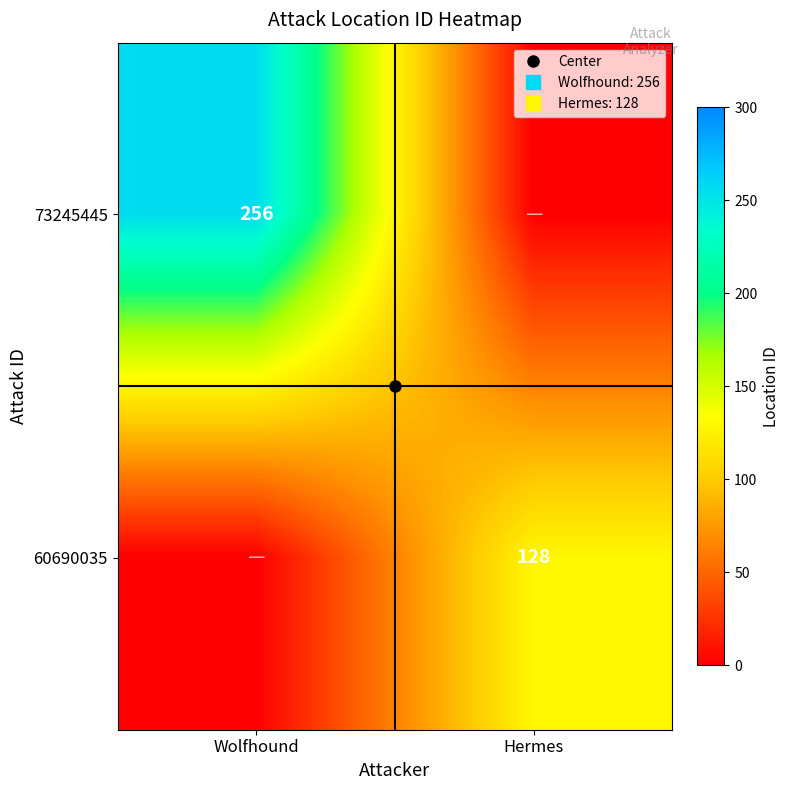

Which series has the largest range (max minus min)?

73245445